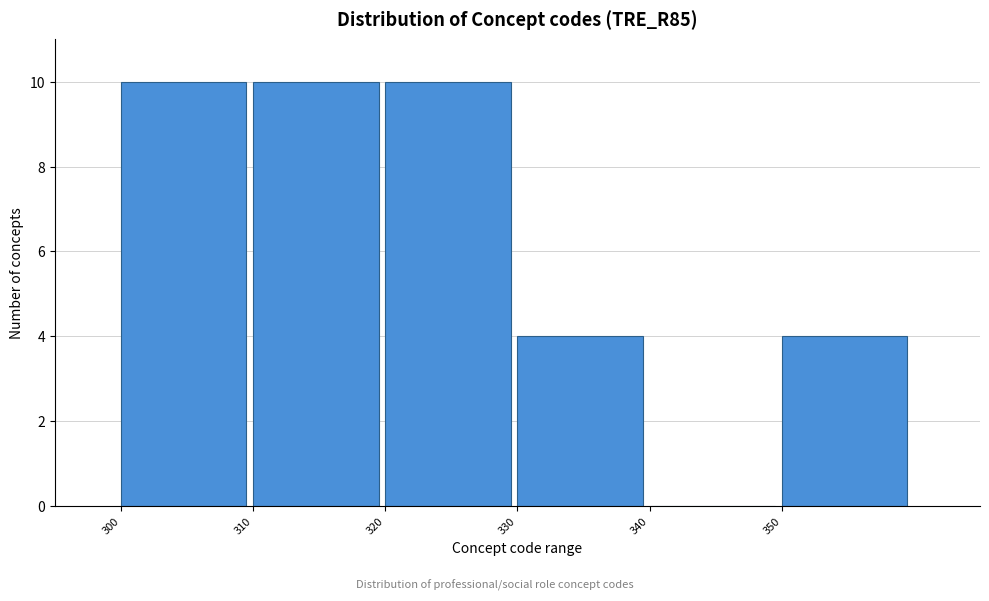

How tall is the bar that spans 330 to 340 on the x-axis? The values are not printed on the chart, so give them approximately, as read against the axis.

4